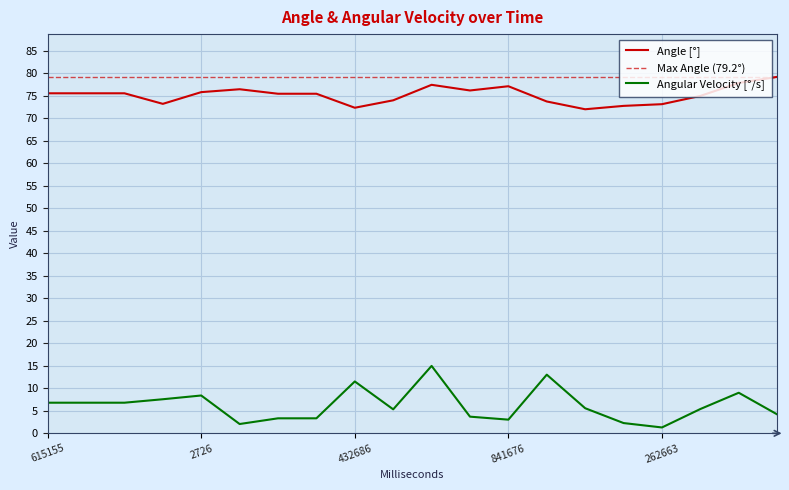

Reading left to right, extract all data points from this chart.

Angle: 615155=75.6	699136=75.6	799121=75.6	917750=73.2	2726=75.8	125734=76.5	221694=75.5	332689=75.5	432686=72.4	529685=74.0	633682=77.5	732714=76.2	841676=77.1	952670=73.7	52669=72.0	158667=72.8	262663=73.1	362661=75.0	464659=77.9	587689=79.2
Angular Velocity: 615155=6.8	699136=6.8	799121=6.8	917750=7.6	2726=8.4	125734=2.1	221694=3.3	332689=3.3	432686=11.5	529685=5.3	633682=15.0	732714=3.7	841676=3.0	952670=13.0	52669=5.6	158667=2.3	262663=1.3	362661=5.4	464659=9.0	587689=4.2